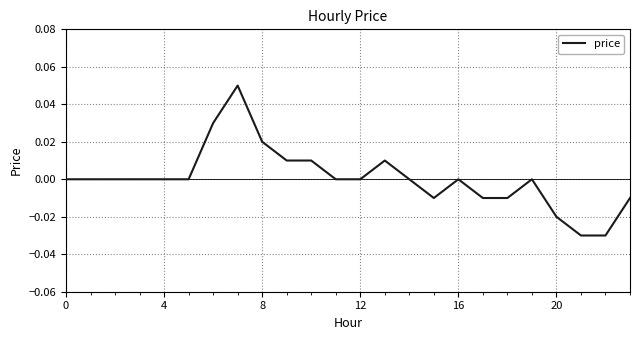

Does the chart have visible grid lines?

Yes